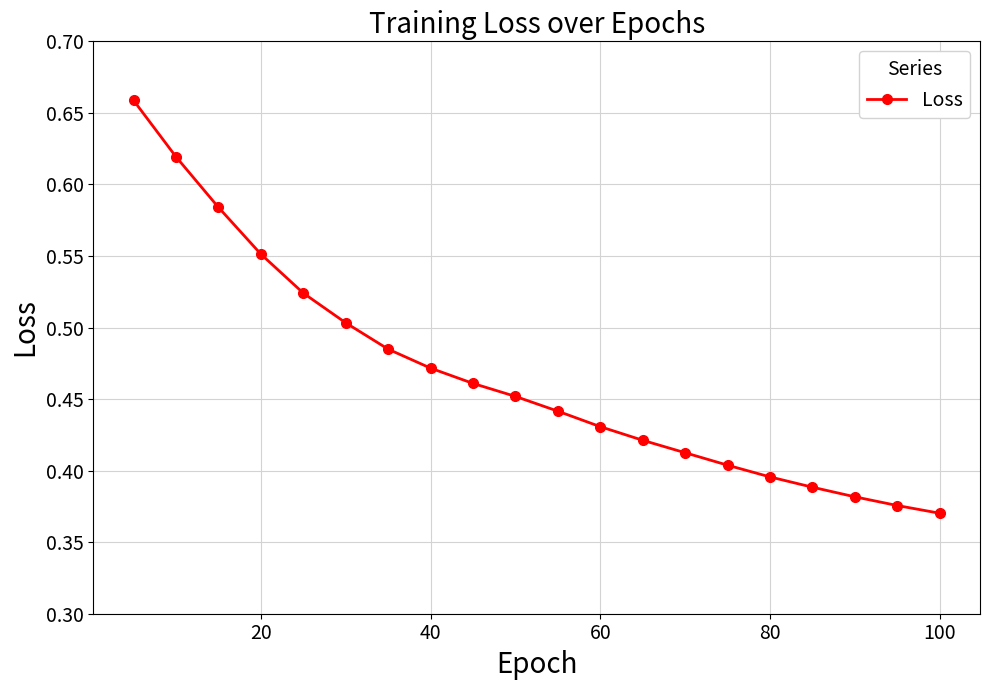

What is the difference between the second highest and minimum values?

0.2